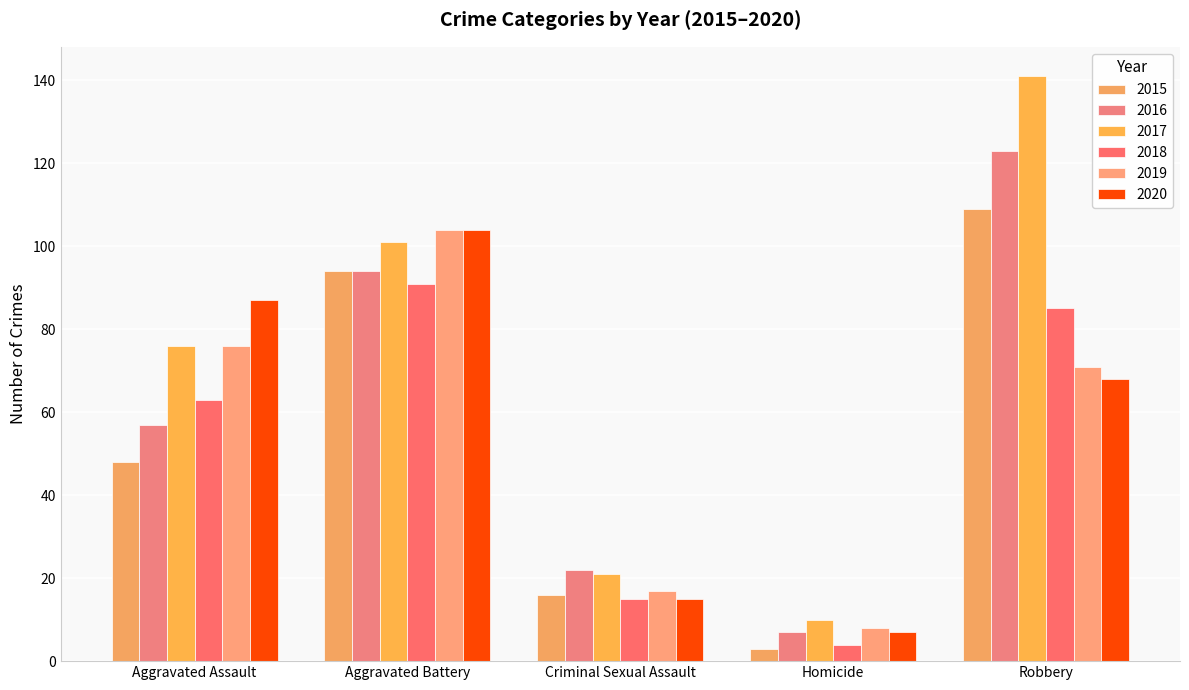

Reading left to right, transcribe all the data shown in this chart.

2015: Aggravated Assault=48	Aggravated Battery=94	Criminal Sexual Assault=16	Homicide=3	Robbery=109
2016: Aggravated Assault=57	Aggravated Battery=94	Criminal Sexual Assault=22	Homicide=7	Robbery=123
2017: Aggravated Assault=76	Aggravated Battery=101	Criminal Sexual Assault=21	Homicide=10	Robbery=141
2018: Aggravated Assault=63	Aggravated Battery=91	Criminal Sexual Assault=15	Homicide=4	Robbery=85
2019: Aggravated Assault=76	Aggravated Battery=104	Criminal Sexual Assault=17	Homicide=8	Robbery=71
2020: Aggravated Assault=87	Aggravated Battery=104	Criminal Sexual Assault=15	Homicide=7	Robbery=68